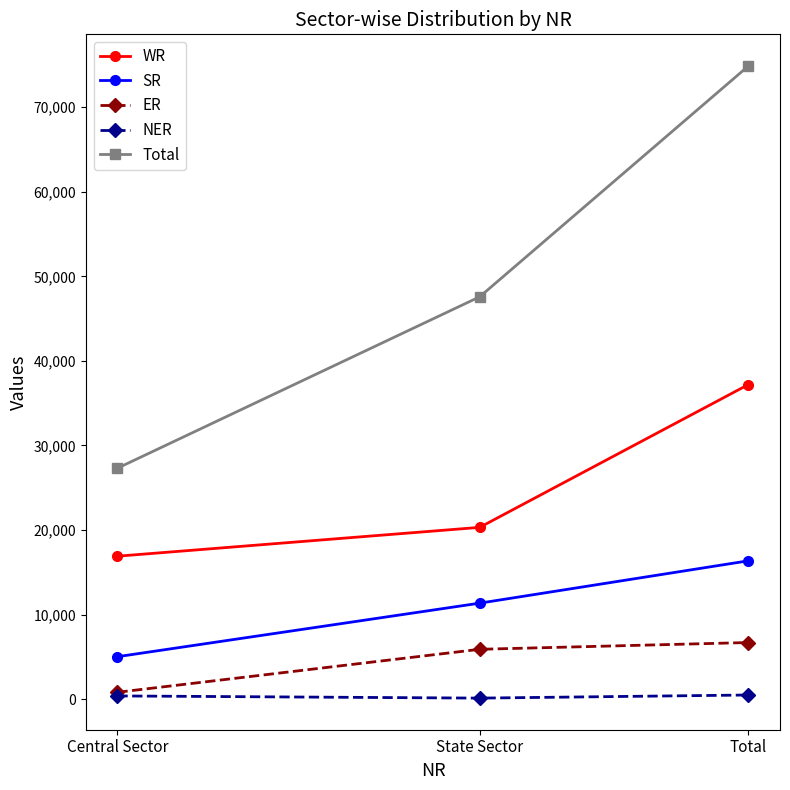

What is the value of the Total point at the 3rd from the left?

74888